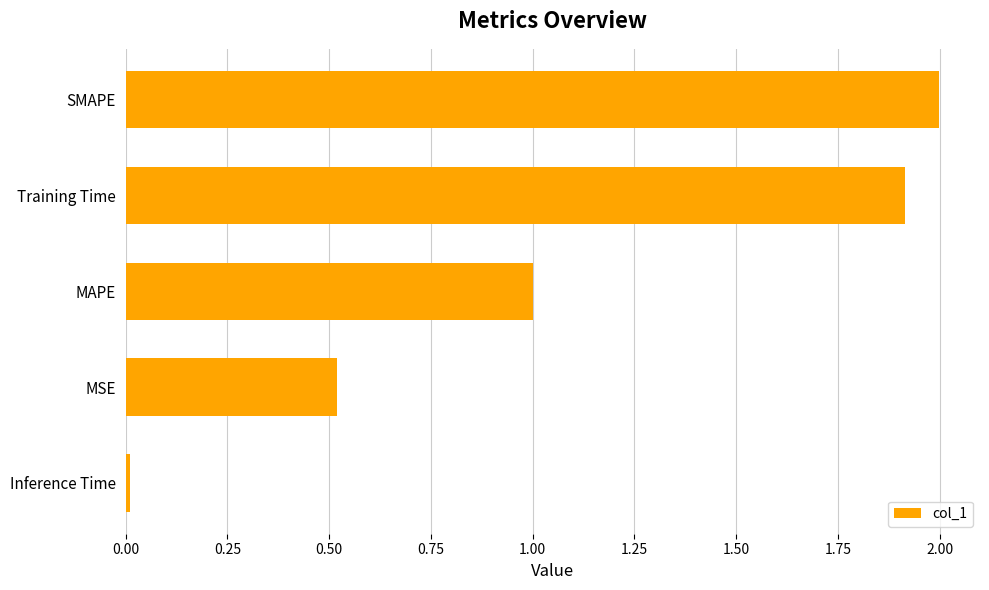

Rank the categories by value from highest to lowest.

SMAPE, Training Time, MAPE, MSE, Inference Time